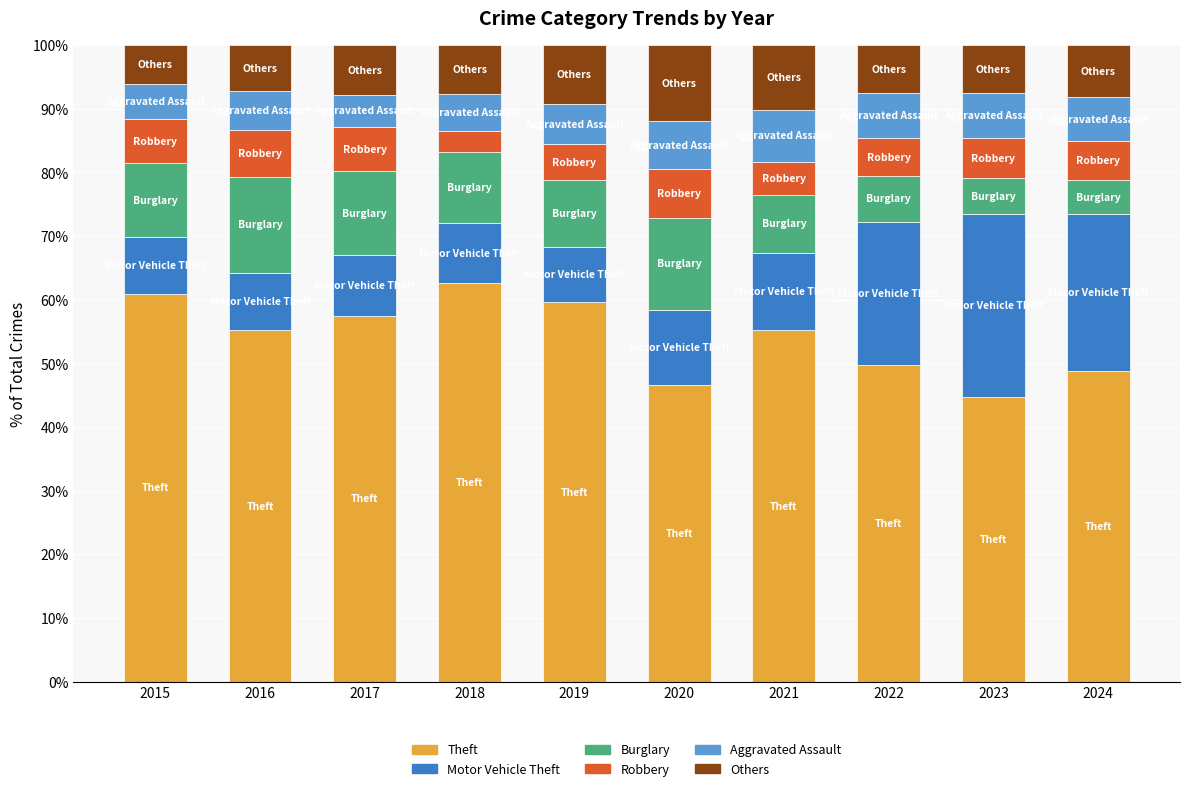

What are all the series names shown in the legend?

Theft, Motor Vehicle Theft, Burglary, Robbery, Aggravated Assault, Others